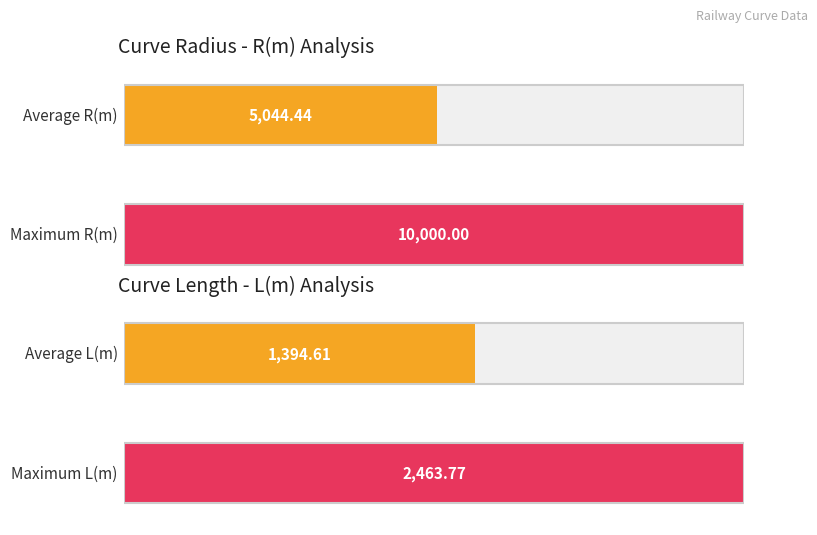

What is the maximum value shown in the chart?

10000.0